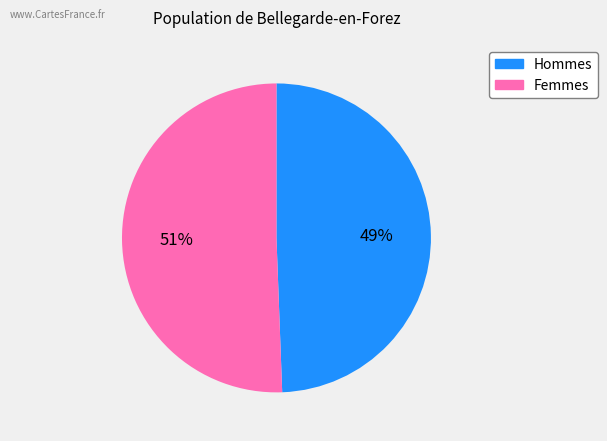

What is the smallest slice in the pie chart?

Hommes